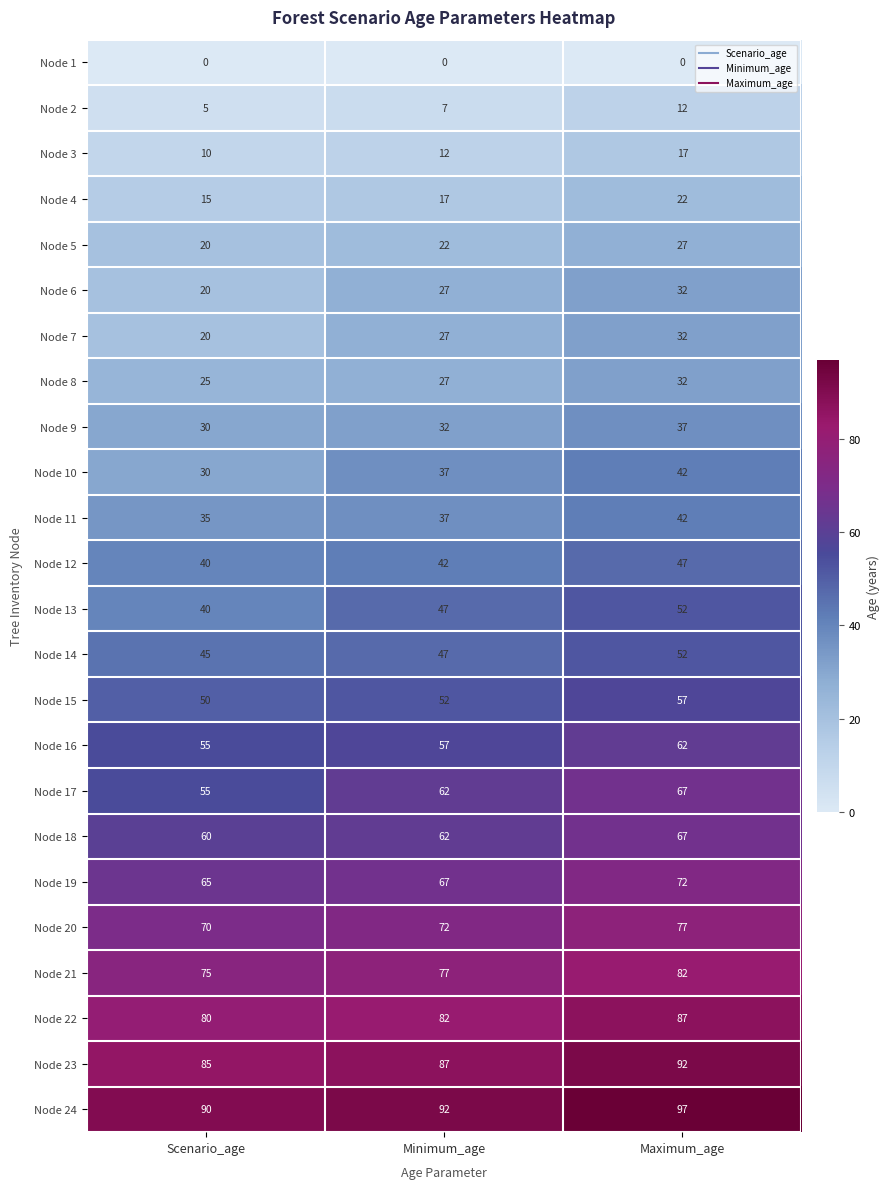

The Node 11 series shows 50 at Minimum_age. True or false?

False